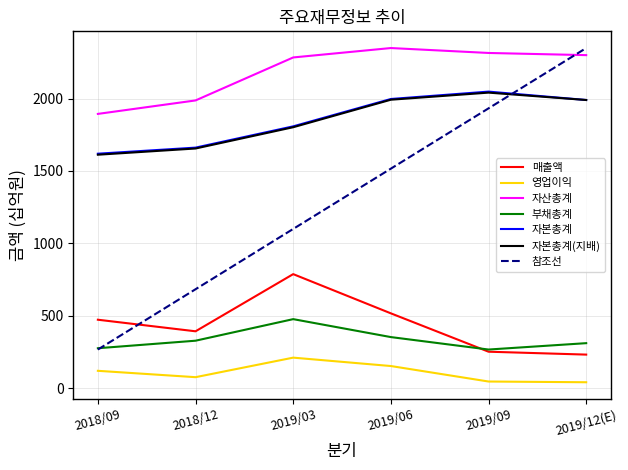

The value of 자산총계 at 2018/09 is 1894.0. True or false?

True